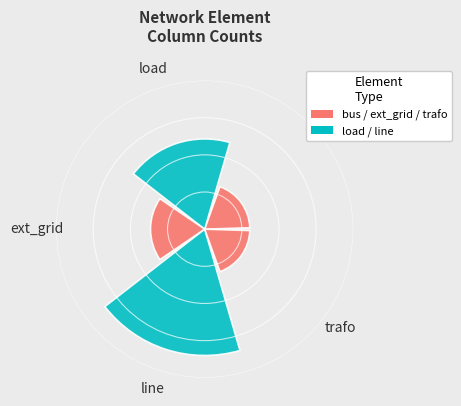

Are the bars horizontal?

No